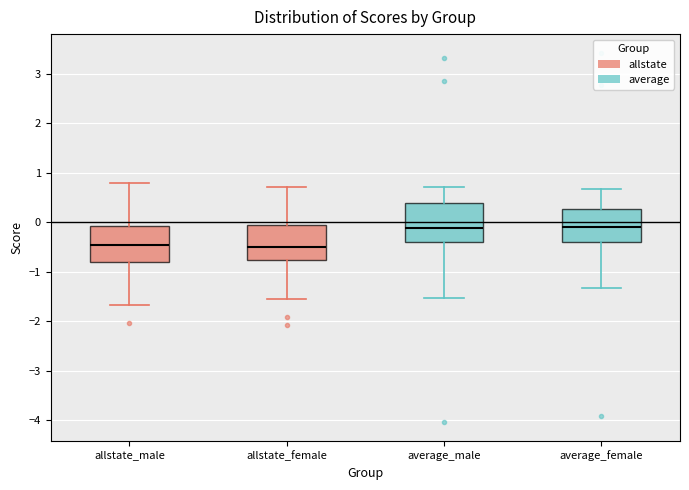

Where does the upper whisker of the box for allstate_female end on the y-axis? The values are not printed on the chart, so give them approximately, as read against the axis.

0.7